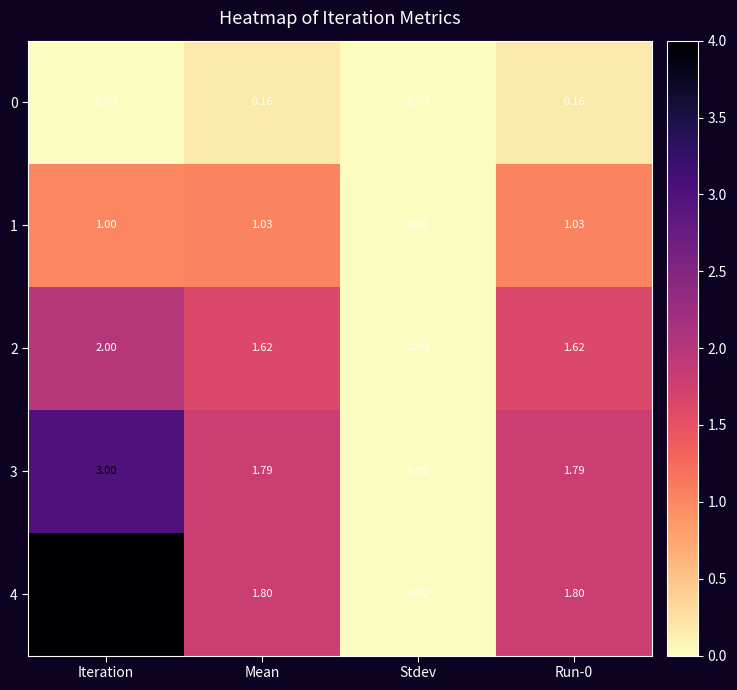

Is the value of 1 at Mean greater than the value of 4 at Mean?

No